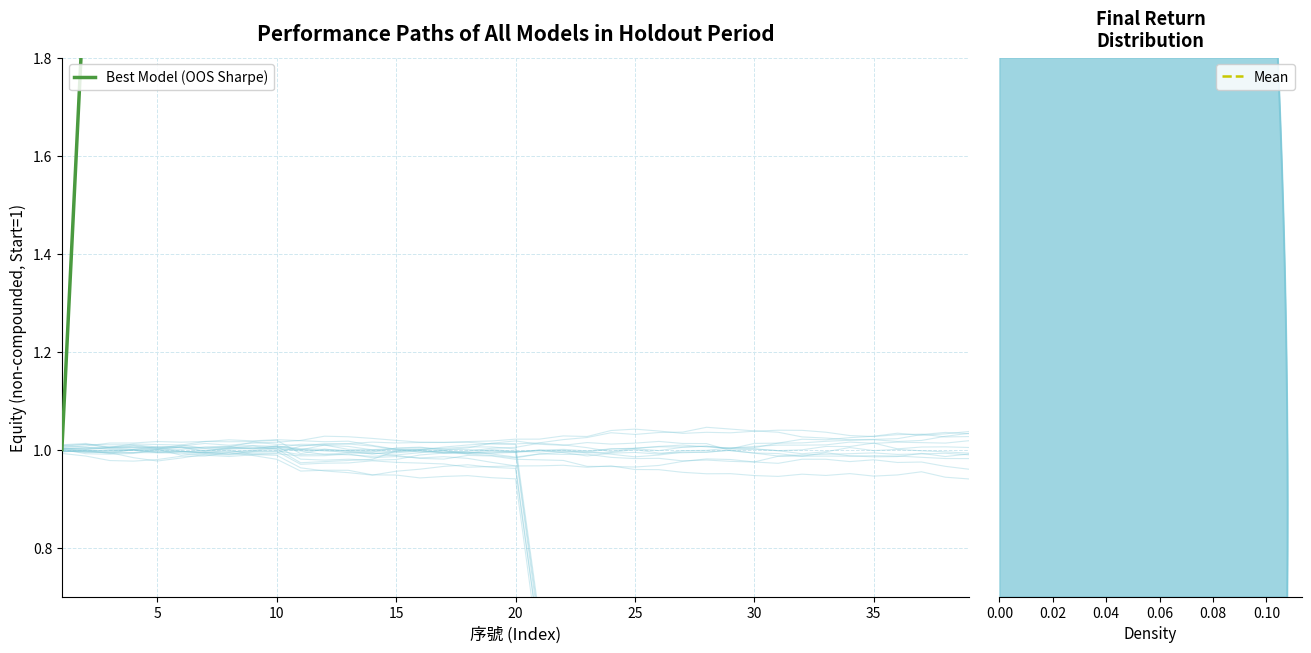

How many distinct data groups are displayed?

2